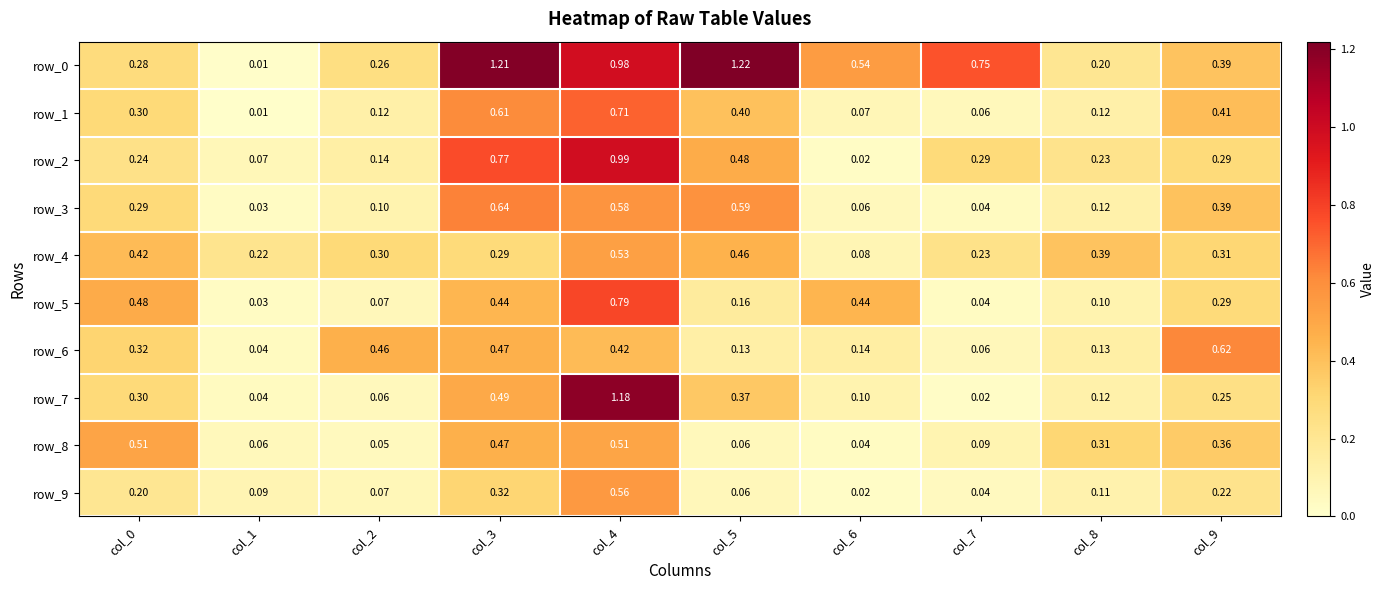

Is the value of row_9 at col_5 greater than the value of row_0 at col_4?

No